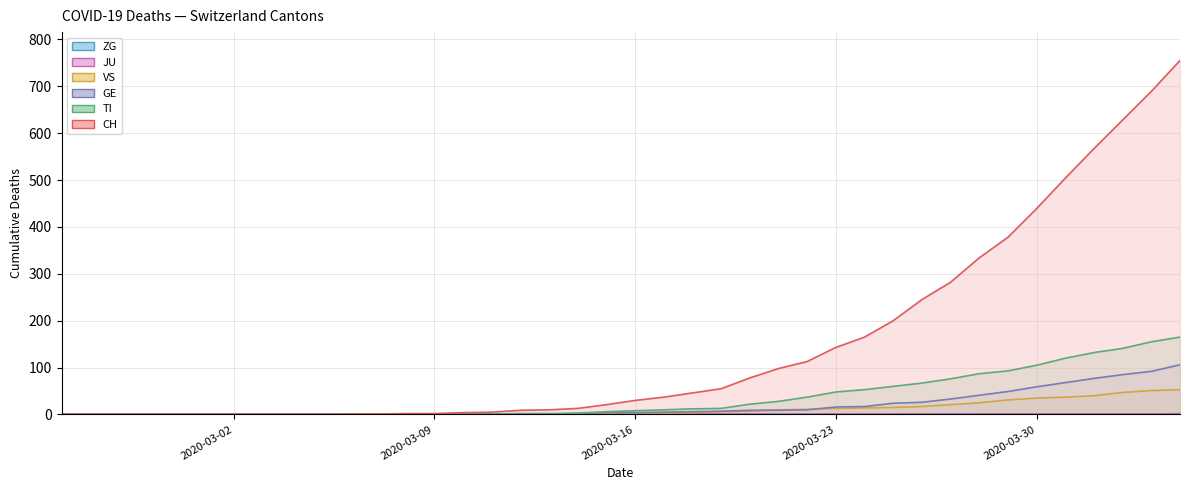

True or false: CH and VS cross at least once.

False